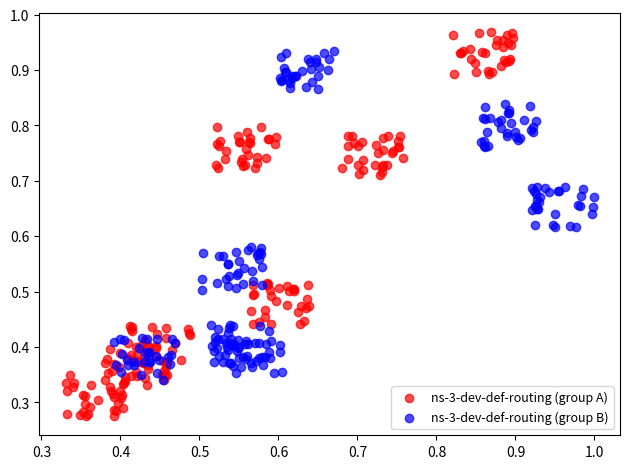

Which series contains the highest Y value?

ns-3-dev-def-routing (group A)